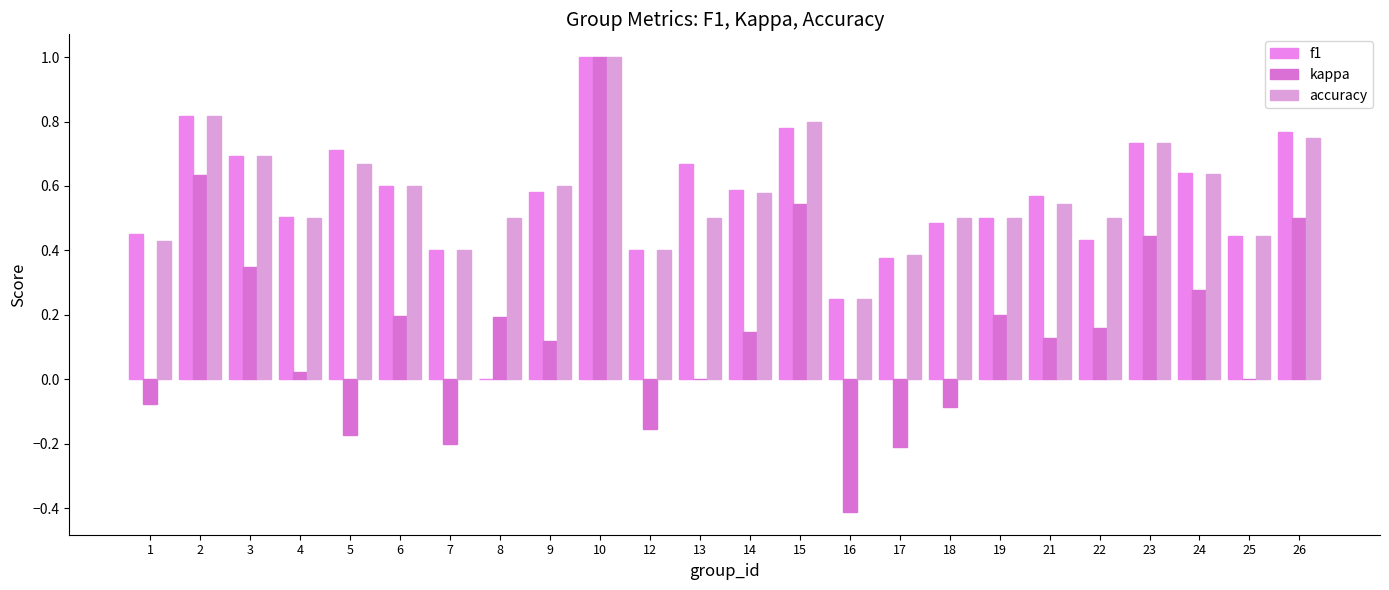

Are the bars horizontal?

No